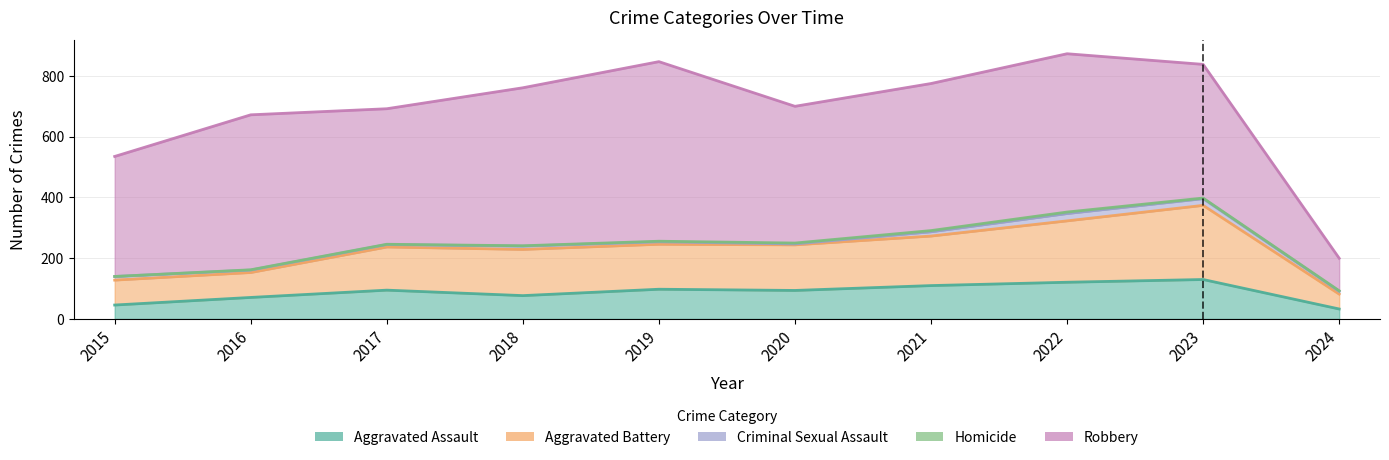

Which category has the lowest value across all series?

2015